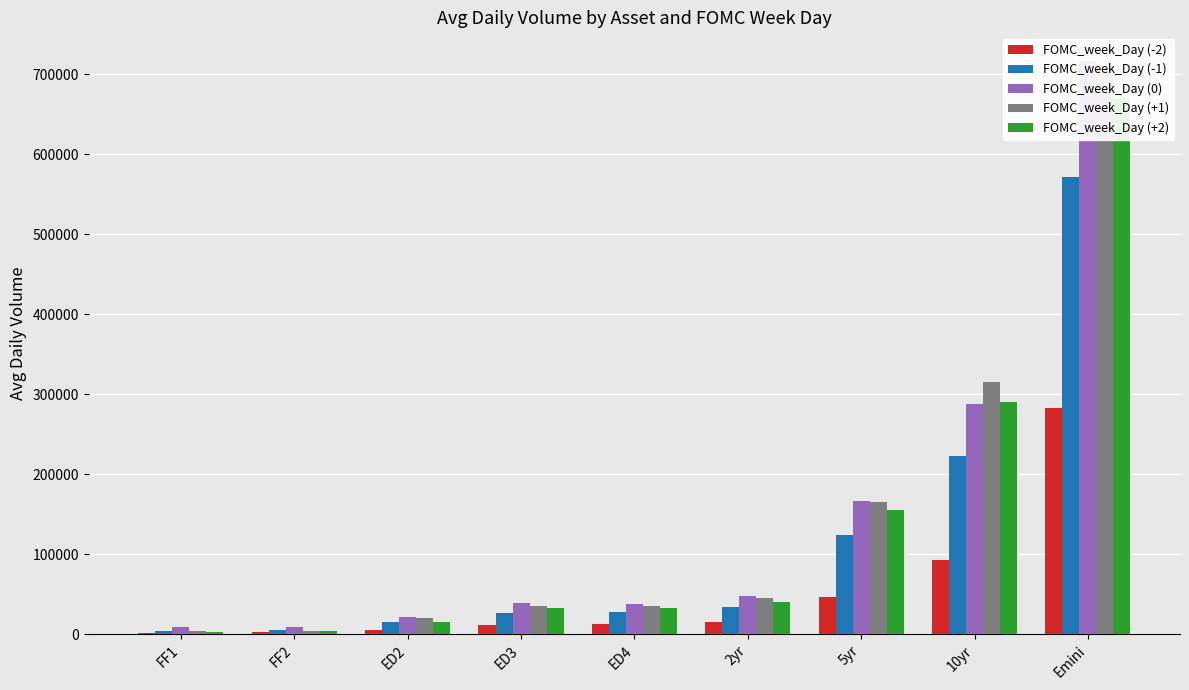

Are the bars horizontal?

No